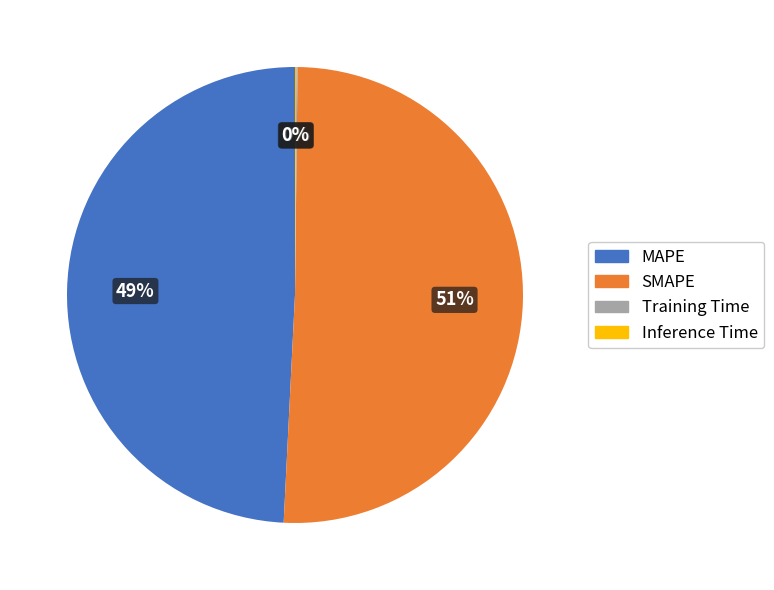

Do SMAPE and MAPE together represent more than half of the pie?

Yes